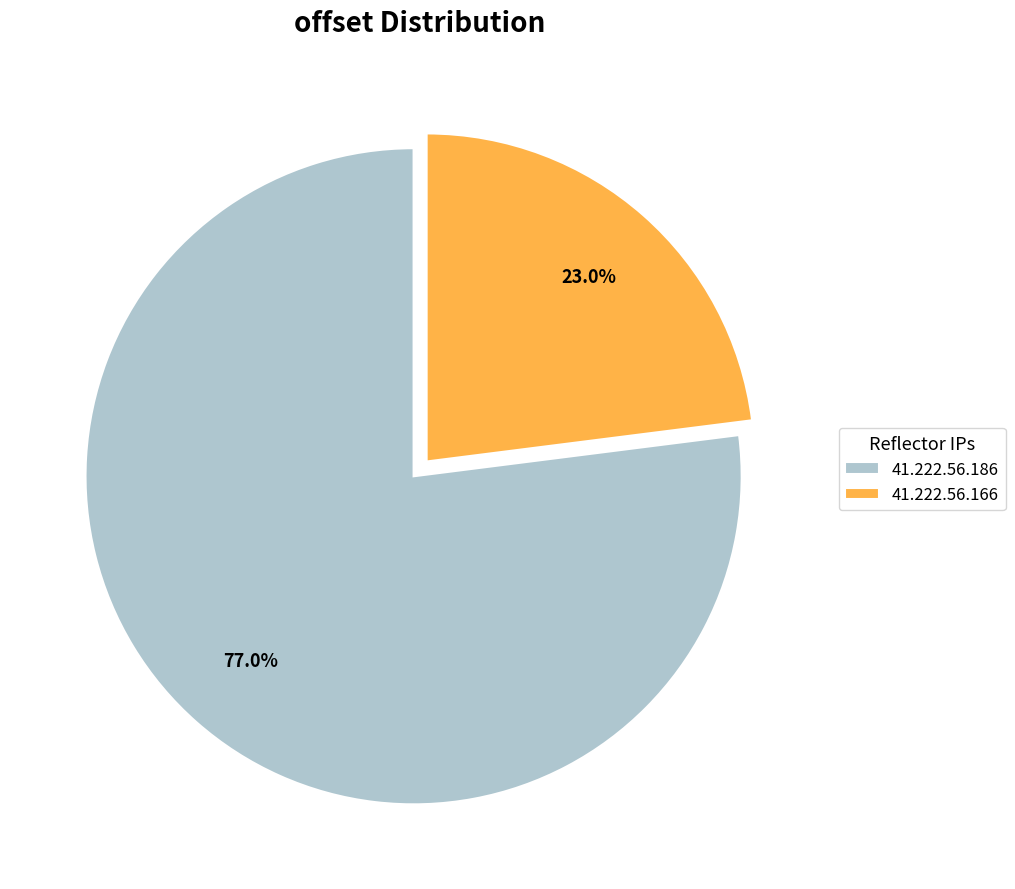

The 41.222.56.166 slice represents 23% of the pie. True or false?

True